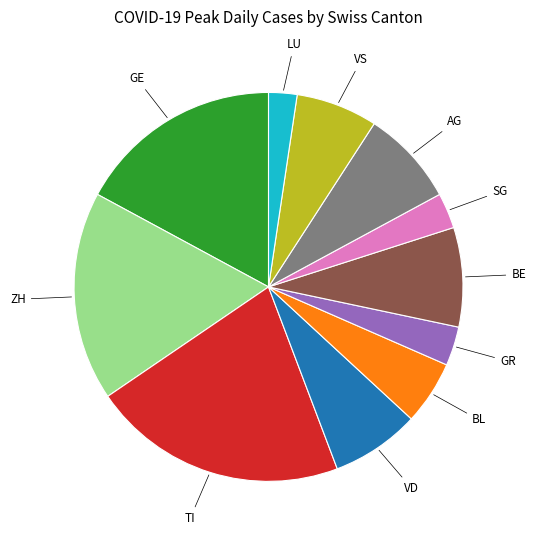

Is there a majority slice in this chart?

No